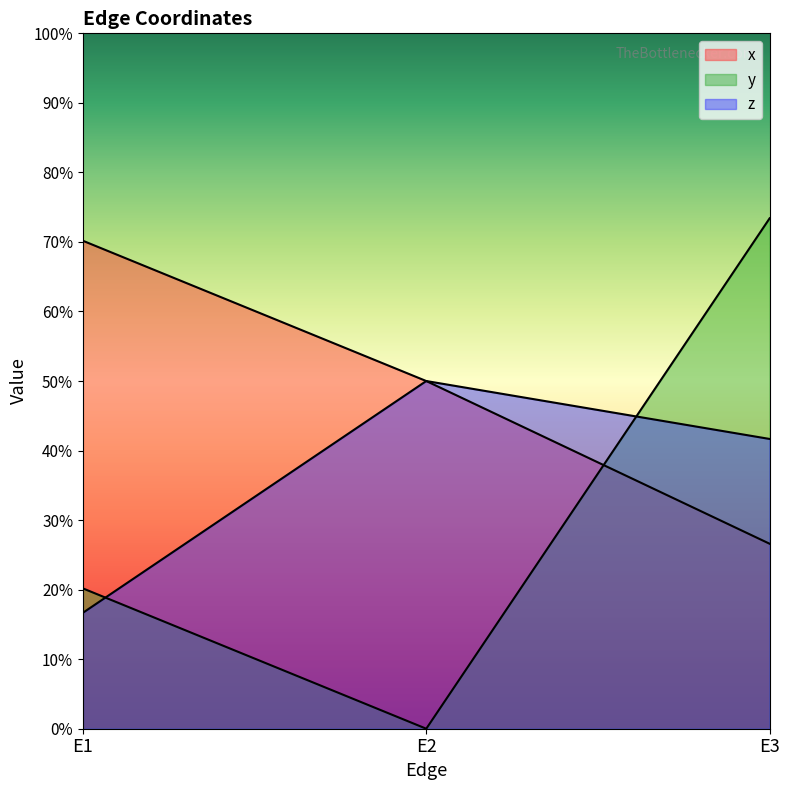

What is the spread (max minus min) of values at E1?

0.5